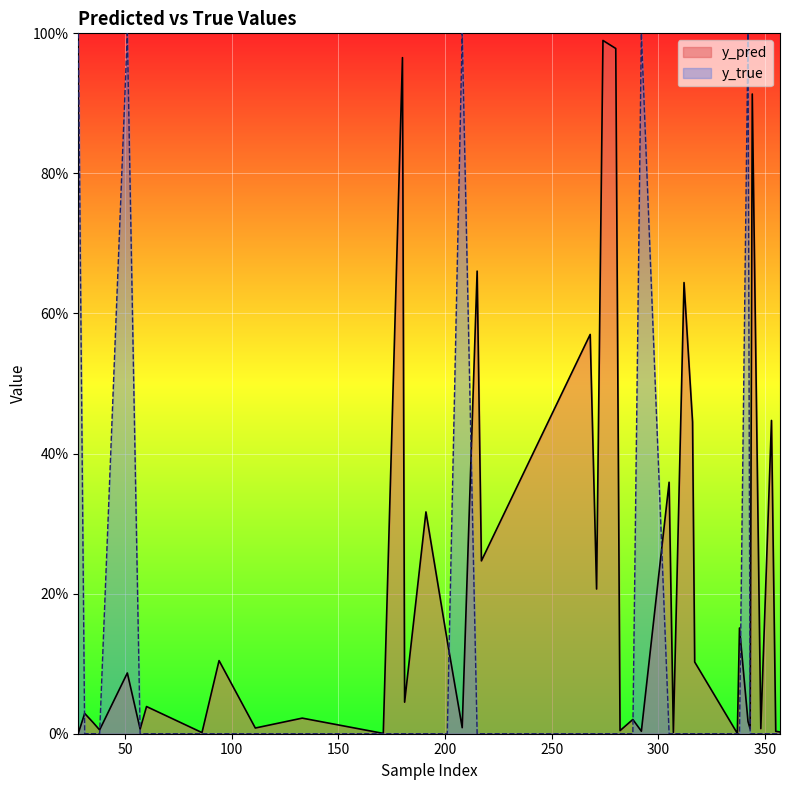

Does the chart display data point markers on the line(s)?

No